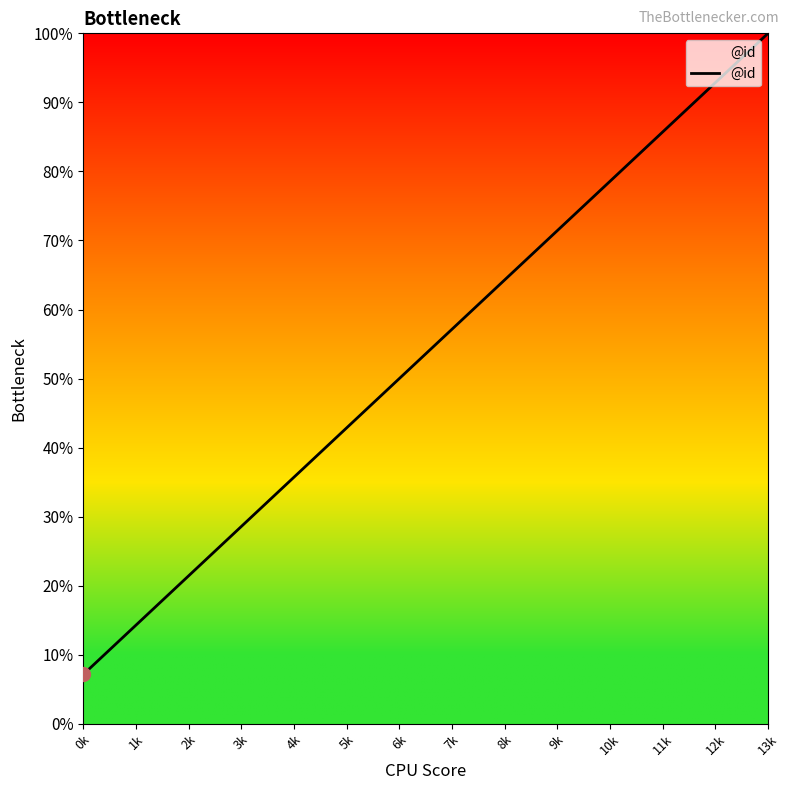

Rank the categories by value from lowest to highest.

0k, 1k, 2k, 3k, 4k, 5k, 6k, 7k, 8k, 9k, 10k, 11k, 12k, 13k